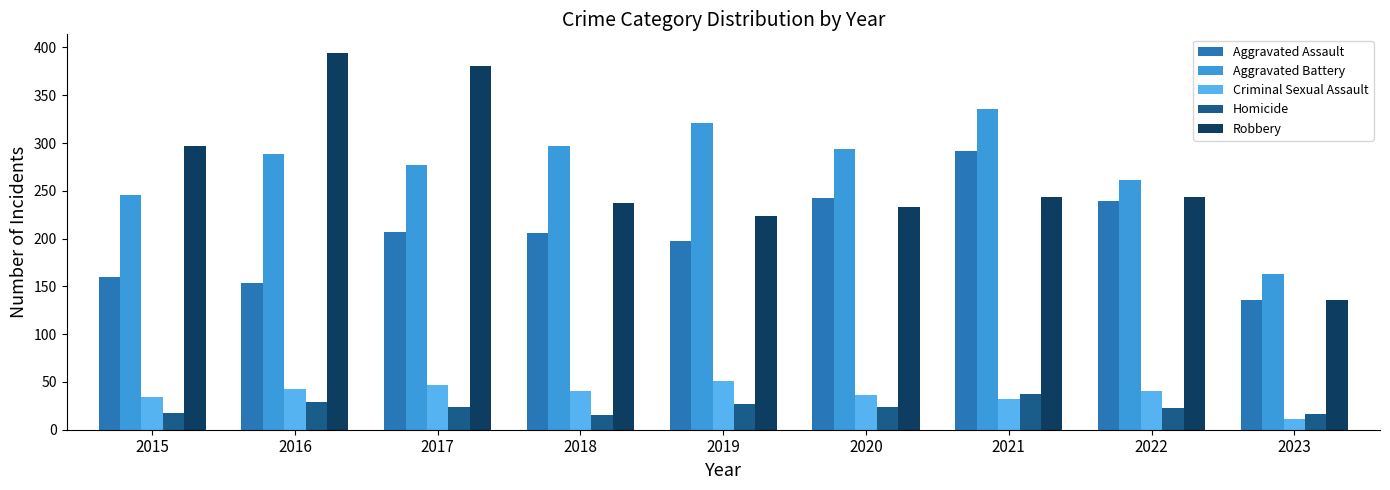

Which series changed the most between 2020 and 2022?

Aggravated Battery